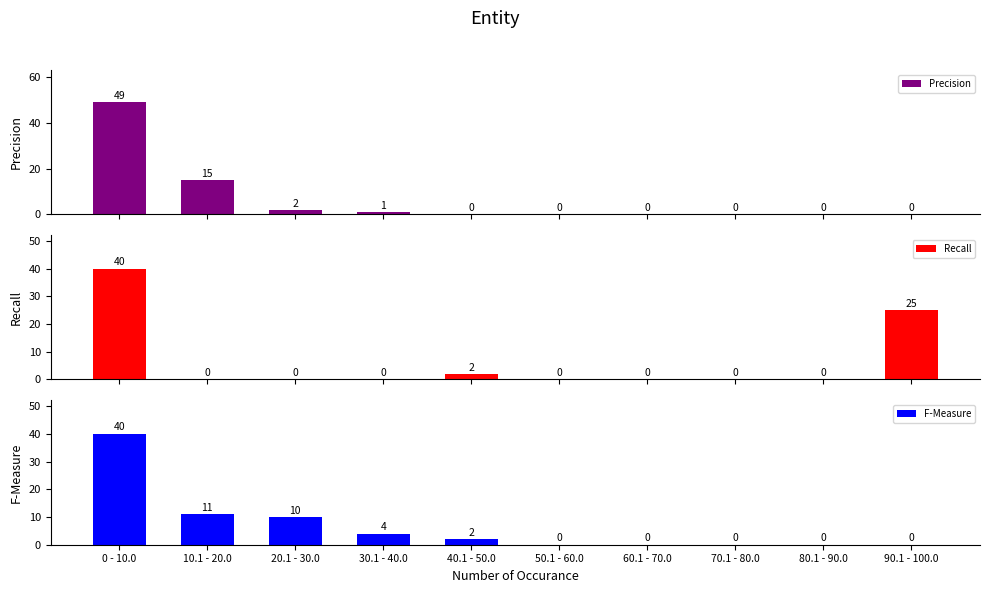

What is the difference between the second highest and second lowest values in the Precision series?

15